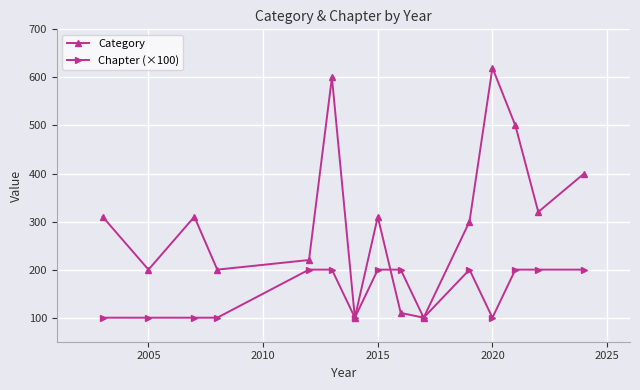

Rank the series by their average value, from highest to lowest.

Category, Chapter (×100)